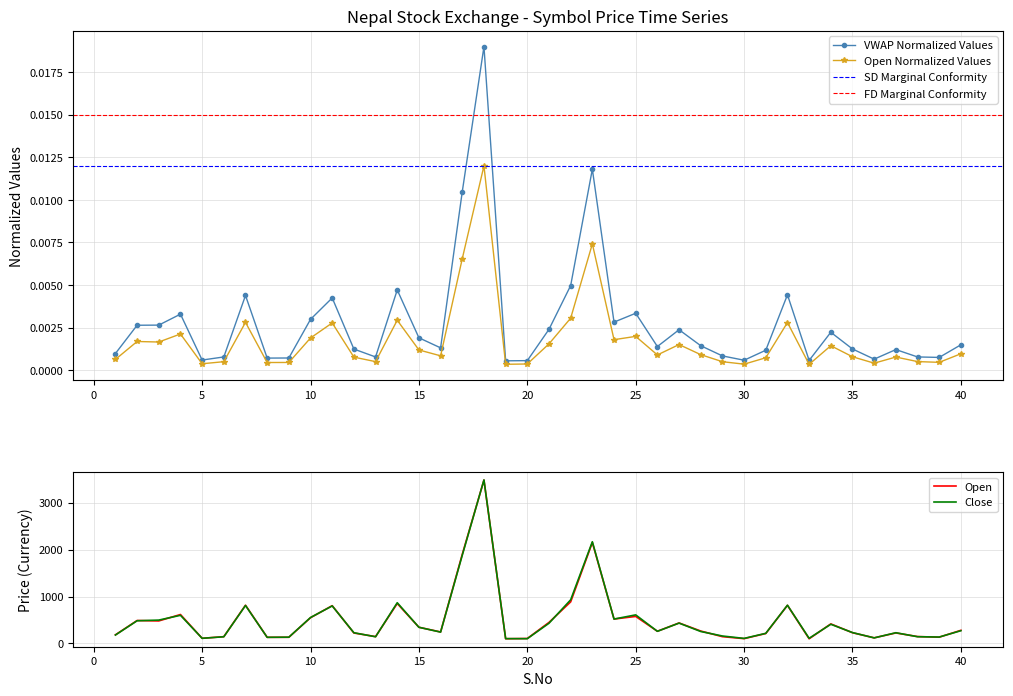

True or false: VWAP and Open intersect in this chart.

False